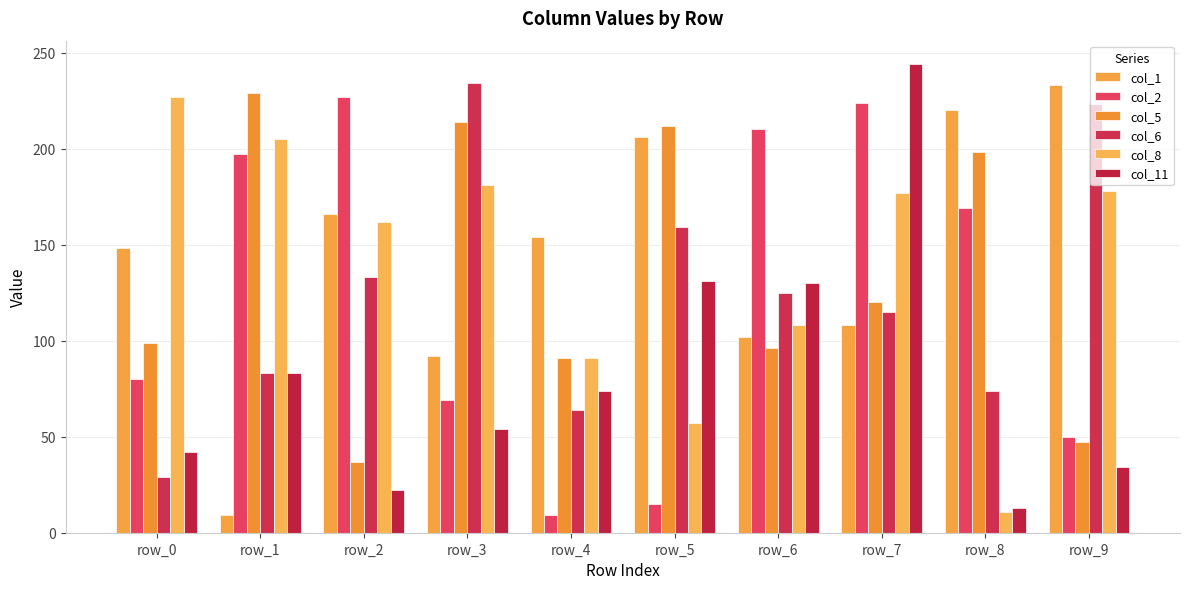

What is the value of the col_8 bar at the 8th from the left?

177